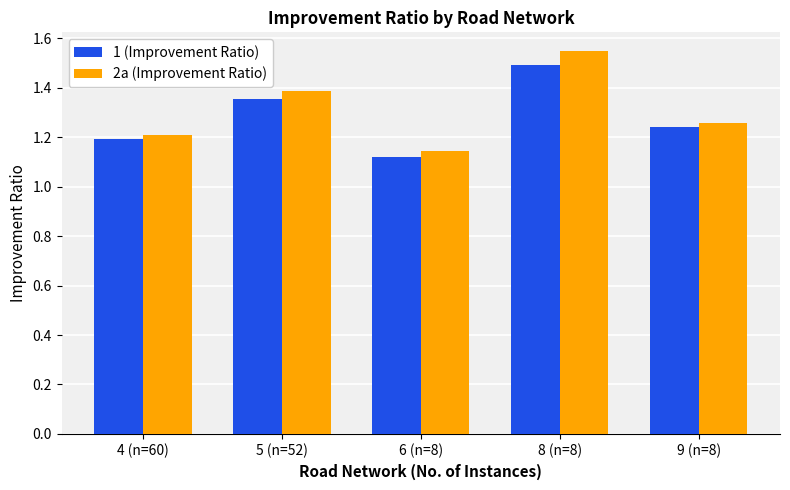

At how many categories does at least one series exceed 1?

5